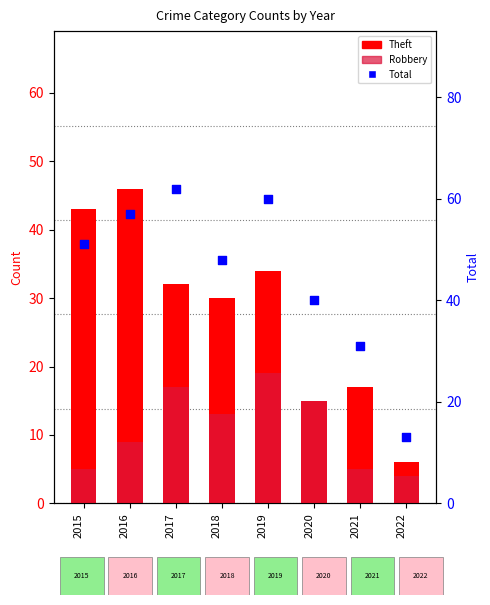

Which series contains the highest Y value?

Total